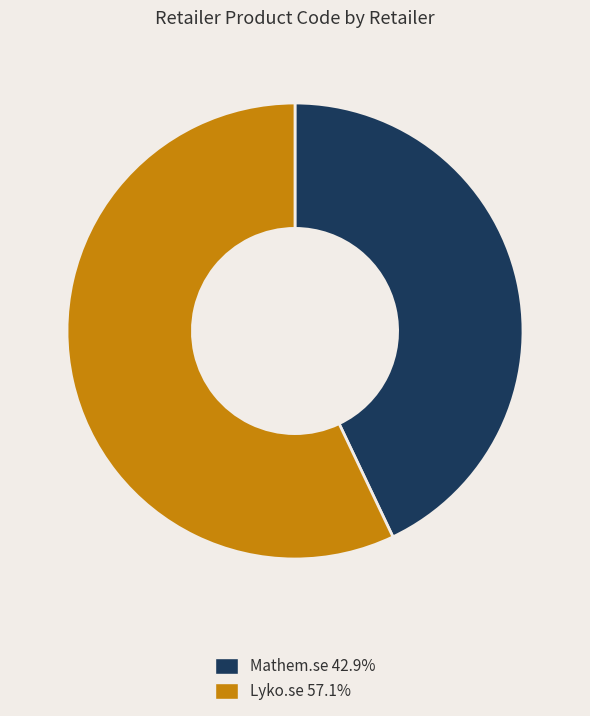

What is the ratio of the value at Mathem.se to the value at Lyko.se?

0.8